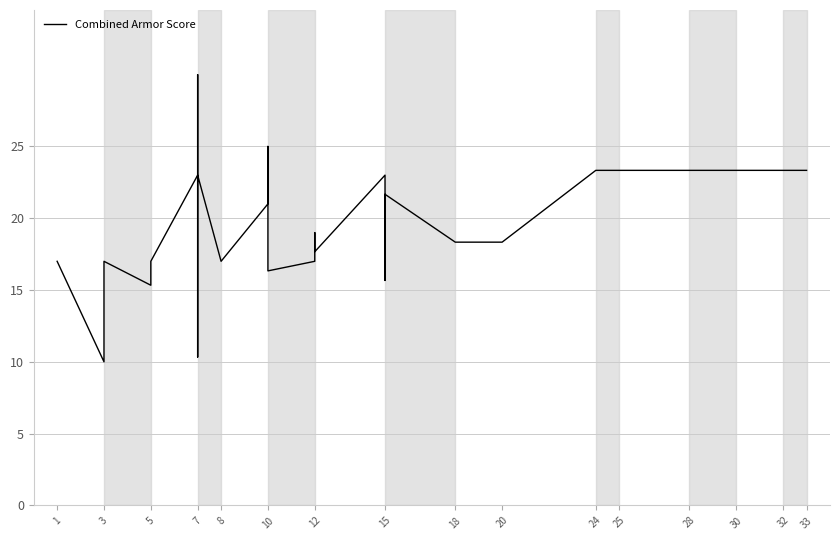

What is the minimum value shown in the chart?

10.0